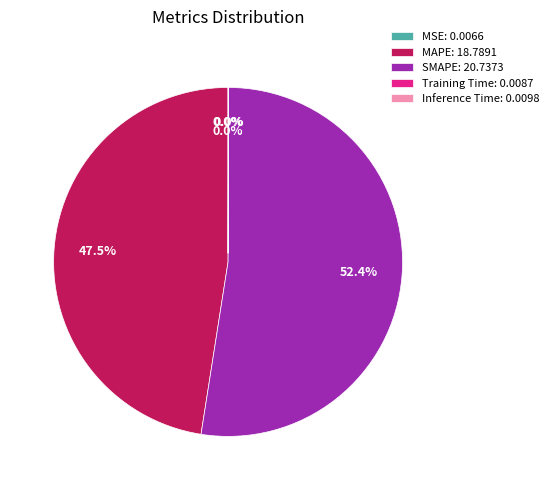

Does SMAPE: 20.7373 account for over 50% of the chart?

Yes